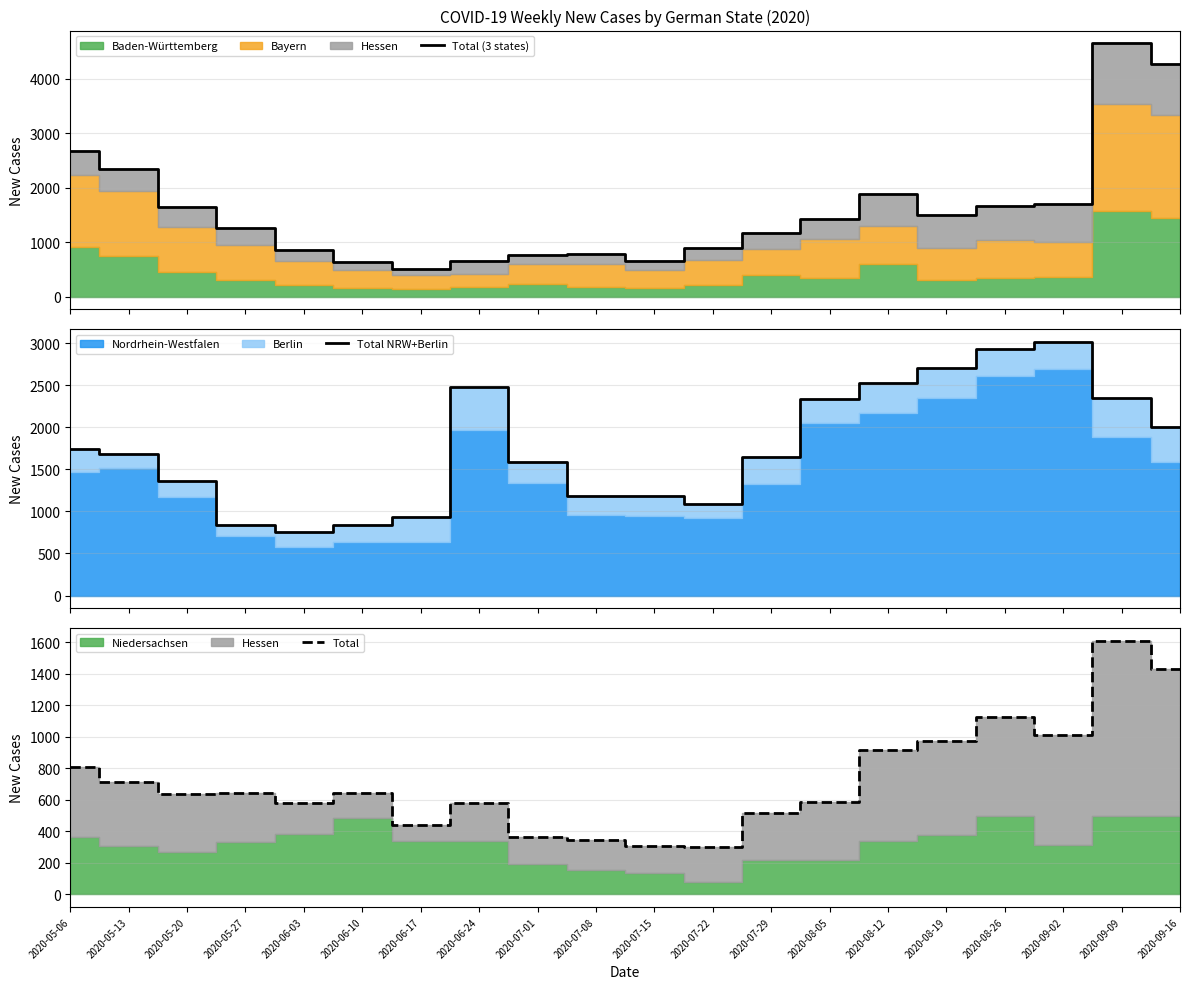

Reading left to right, extract all data points from this chart.

Total (3 states): 2020-05-06=2673	2020-05-13=2345	2020-05-20=1646	2020-05-27=1256	2020-06-03=853	2020-06-10=643	2020-06-17=501	2020-06-24=663	2020-07-01=774	2020-07-08=792	2020-07-15=664	2020-07-22=885	2020-07-29=1176	2020-08-05=1431	2020-08-12=1877	2020-08-19=1499	2020-08-26=1669	2020-09-02=1694	2020-09-09=4648	2020-09-16=4262
Total NRW+Berlin: 2020-05-06=1741	2020-05-13=1685	2020-05-20=1357	2020-05-27=840	2020-06-03=759	2020-06-10=833	2020-06-17=935	2020-06-24=2475	2020-07-01=1583	2020-07-08=1180	2020-07-15=1188	2020-07-22=1086	2020-07-29=1643	2020-08-05=2342	2020-08-12=2525	2020-08-19=2703	2020-08-26=2927	2020-09-02=3016	2020-09-09=2346	2020-09-16=2001
Total: 2020-05-06=808	2020-05-13=712	2020-05-20=637	2020-05-27=644	2020-06-03=581	2020-06-10=644	2020-06-17=443	2020-06-24=579	2020-07-01=364	2020-07-08=346	2020-07-15=306	2020-07-22=300	2020-07-29=519	2020-08-05=584	2020-08-12=913	2020-08-19=974	2020-08-26=1127	2020-09-02=1012	2020-09-09=1610	2020-09-16=1428